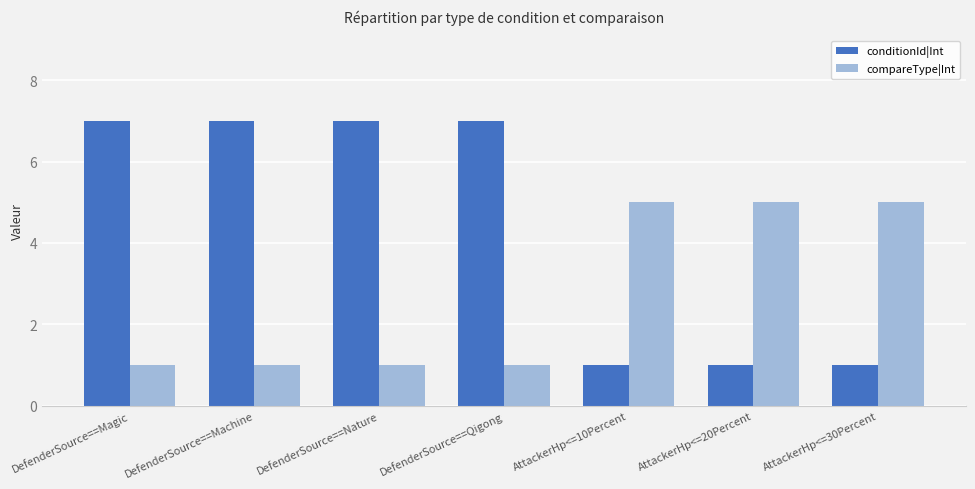

How many categories are shown in the chart?

7